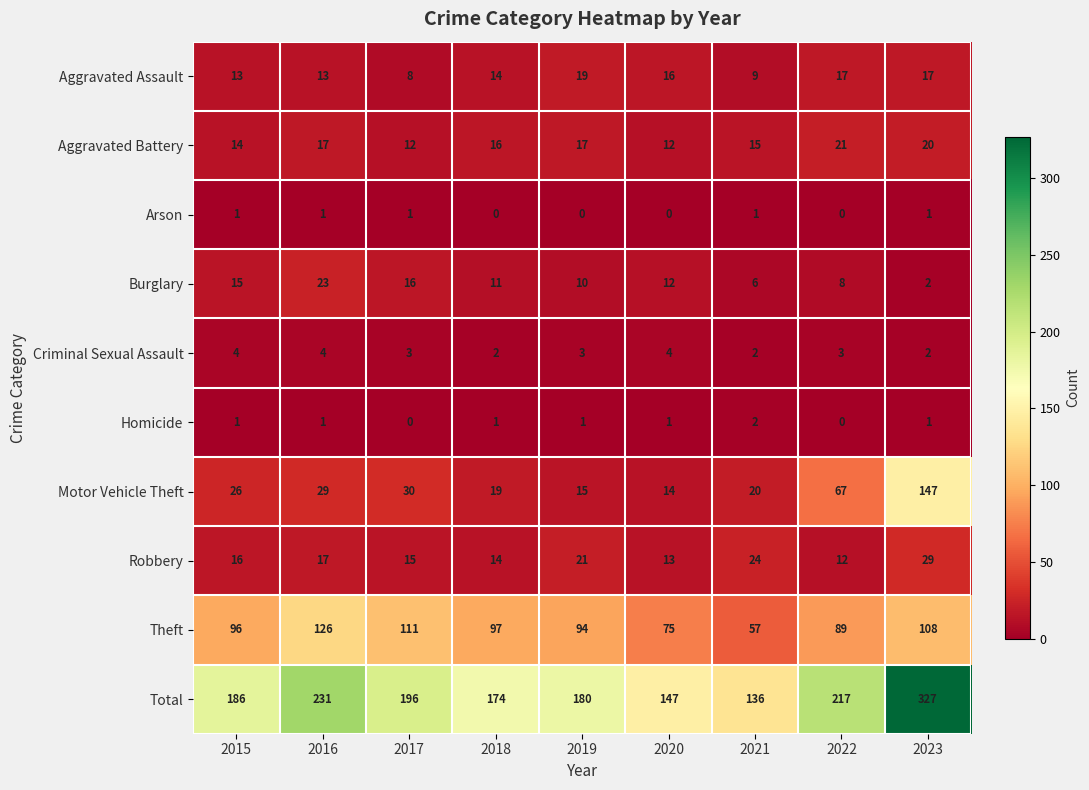

At which category is the sum across all series the highest?

2023